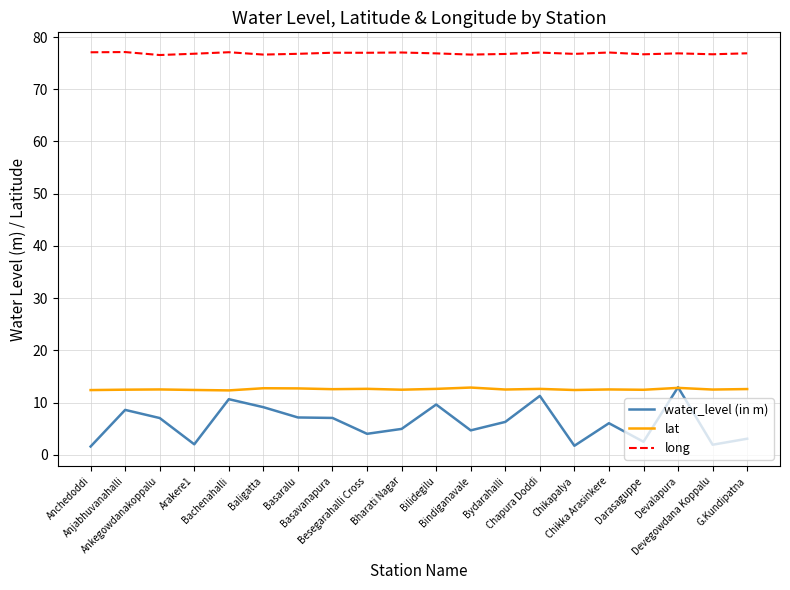

Does the chart display data point markers on the line(s)?

No